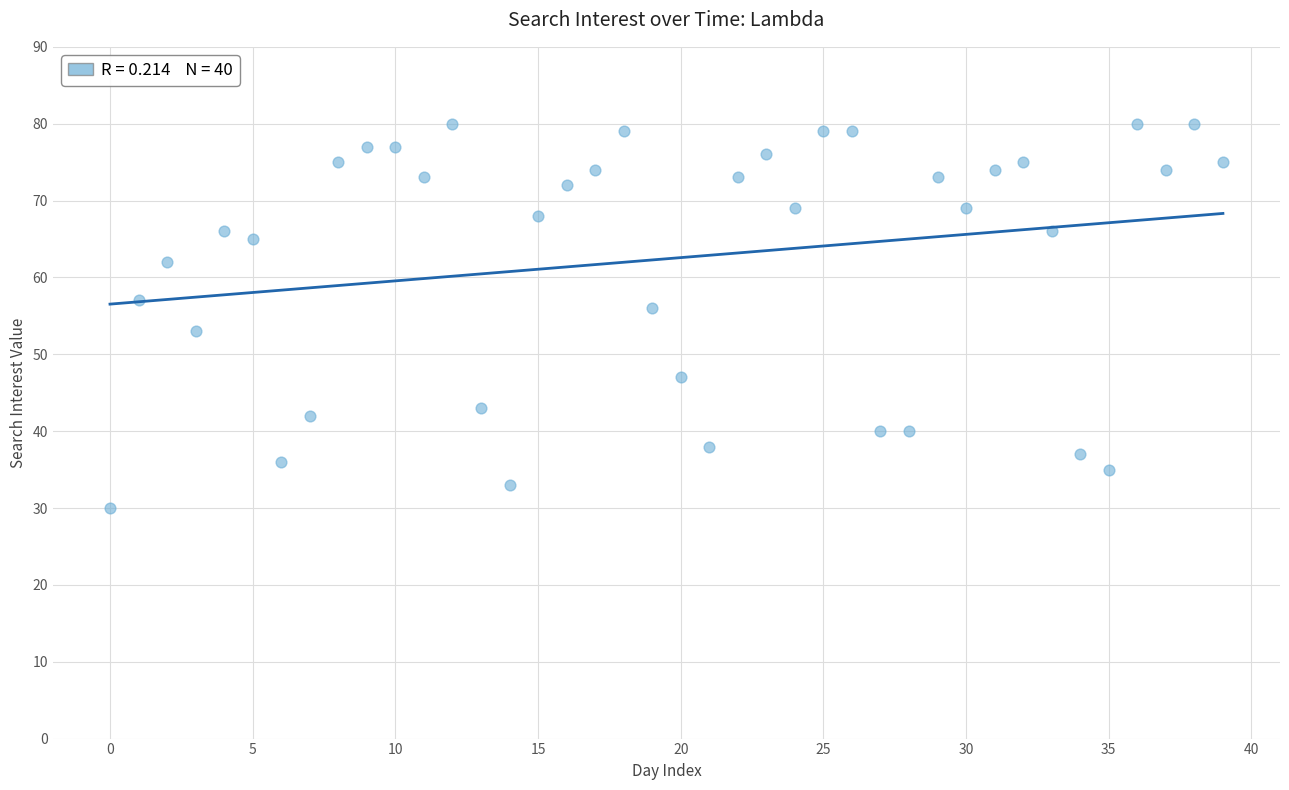

What is the range of Y values (max minus min)?

50